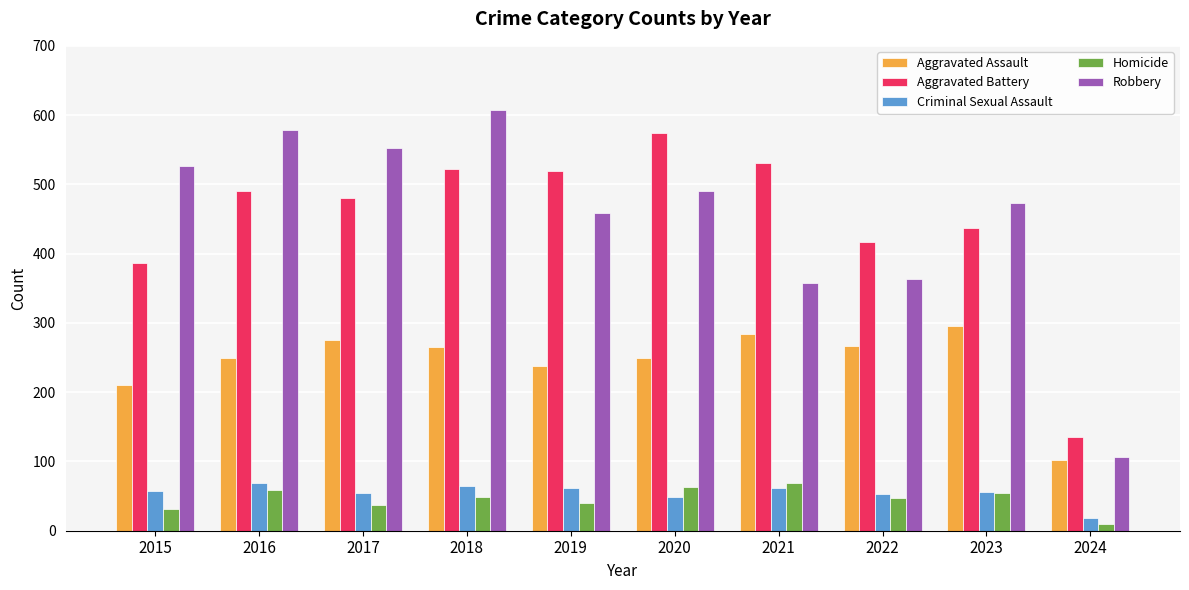

What is the sum of all Aggravated Battery values?

4495